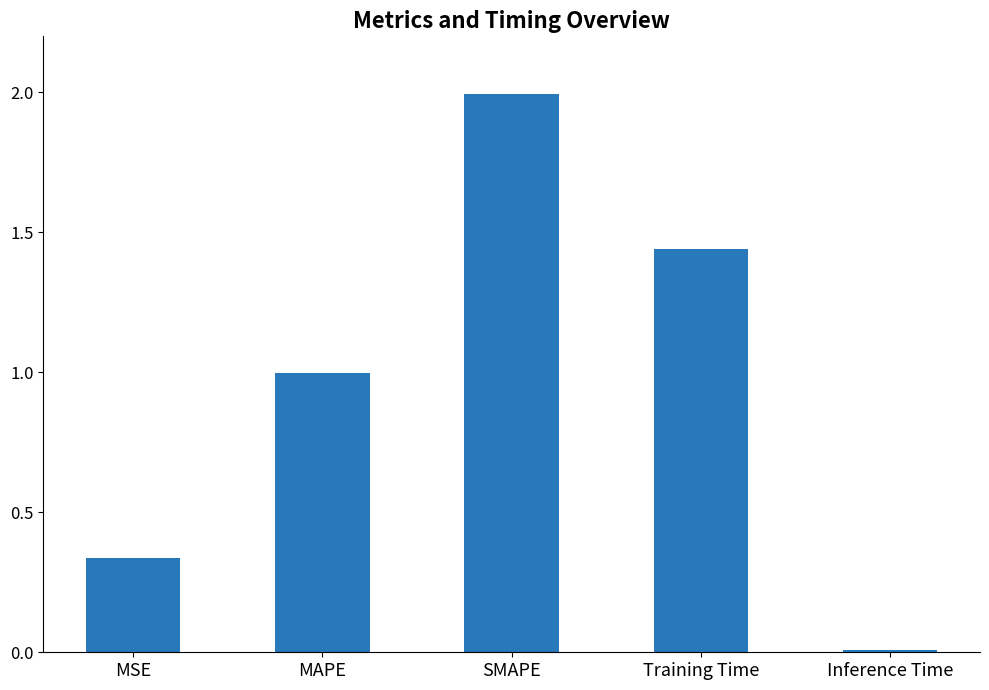

Rank the categories by value from highest to lowest.

SMAPE, Training Time, MAPE, MSE, Inference Time